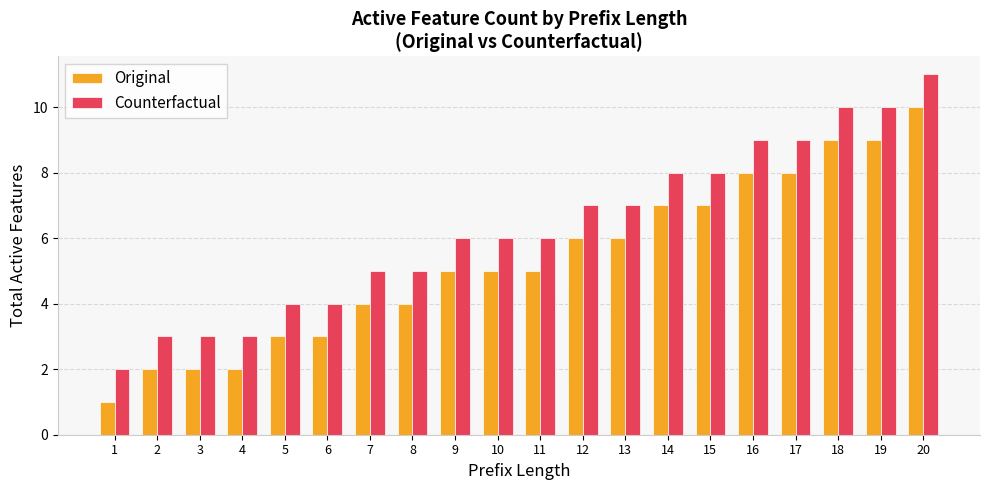

List the series in order of their overall mean, highest first.

Counterfactual, Original